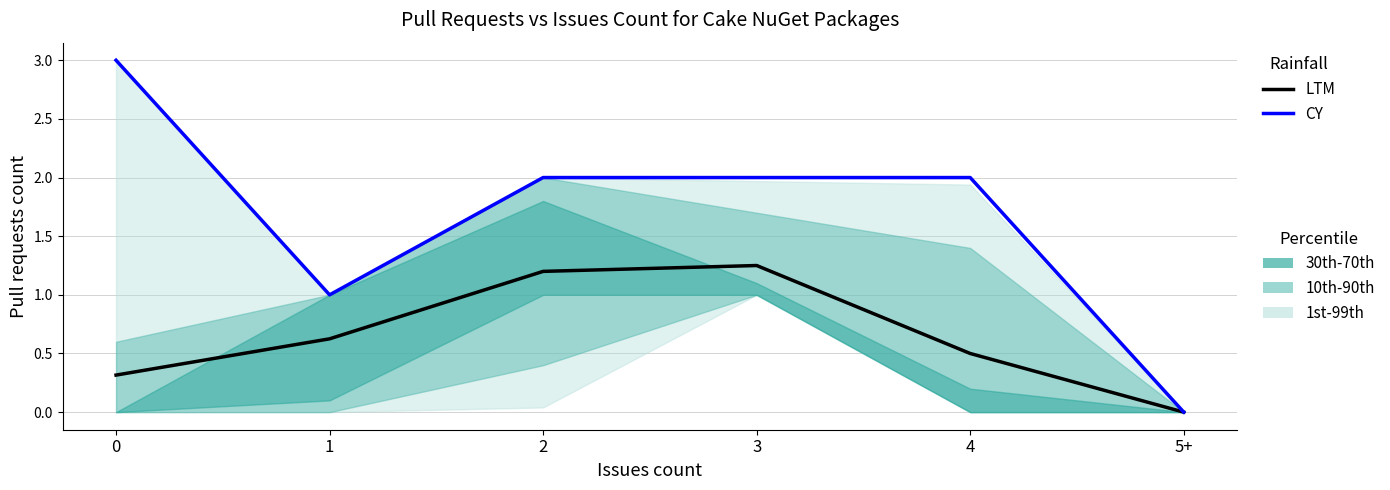

True or false: CY has more than 1 interior local peaks.

False